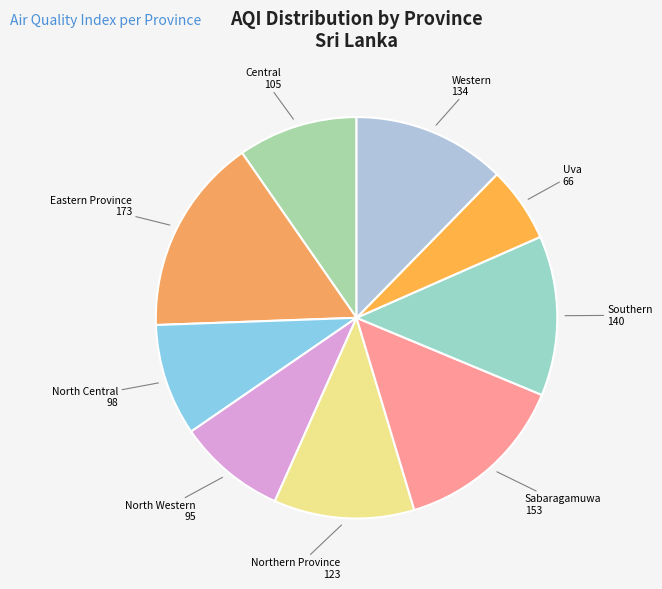

How many slices are in this pie chart?

9